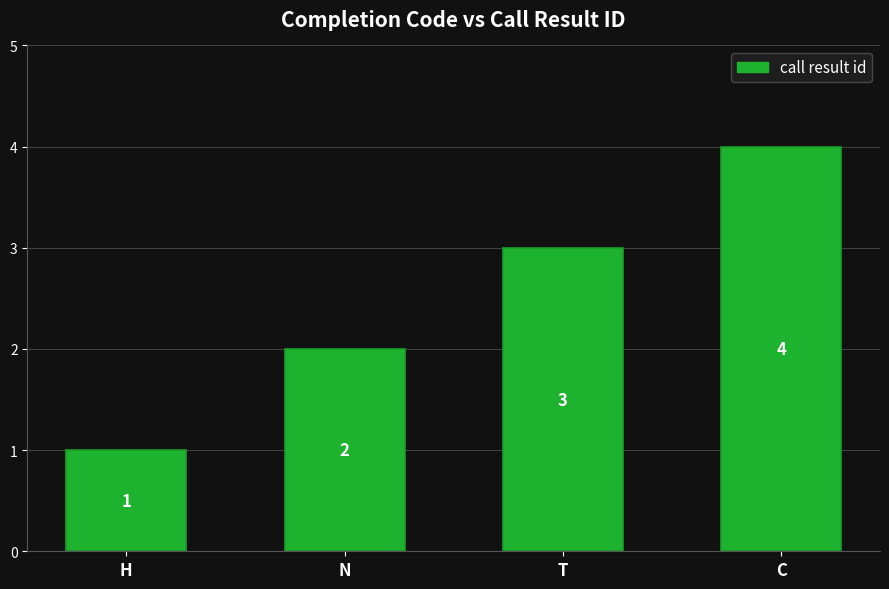

What is the difference between the values at H and C?

3